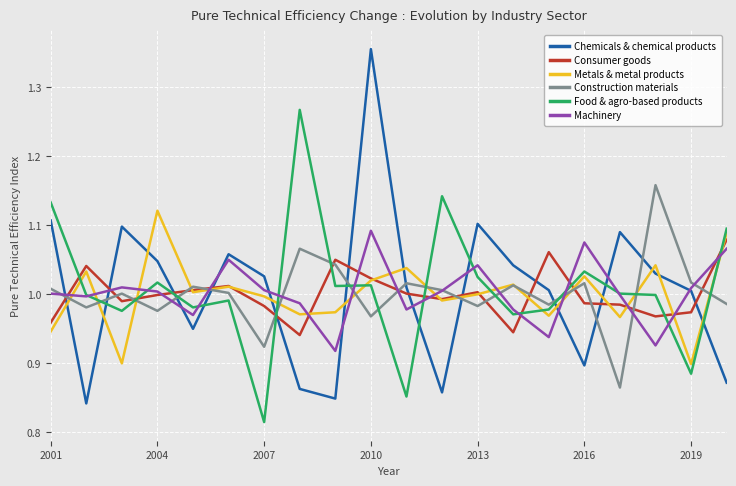

Which series has the largest range (max minus min)?

Chemicals & chemical products